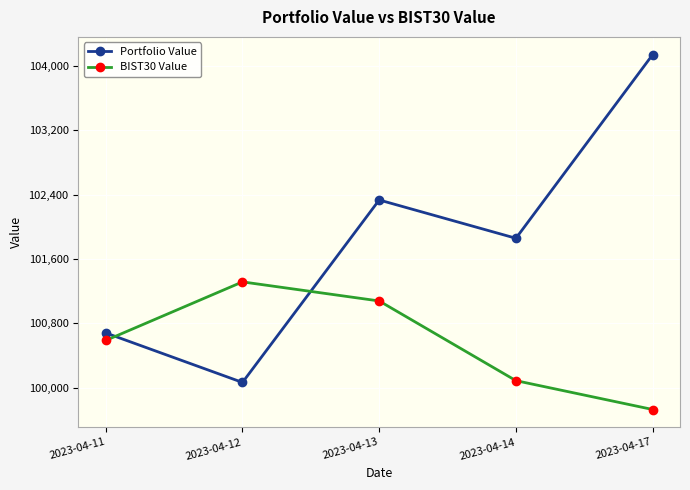

Reading left to right, transcribe all the data shown in this chart.

Portfolio Value: 100681.9	100067.0	102333.3	101857.6	104138.6
BIST30 Value: 100588.4	101316.0	101078.8	100089.2	99730.7